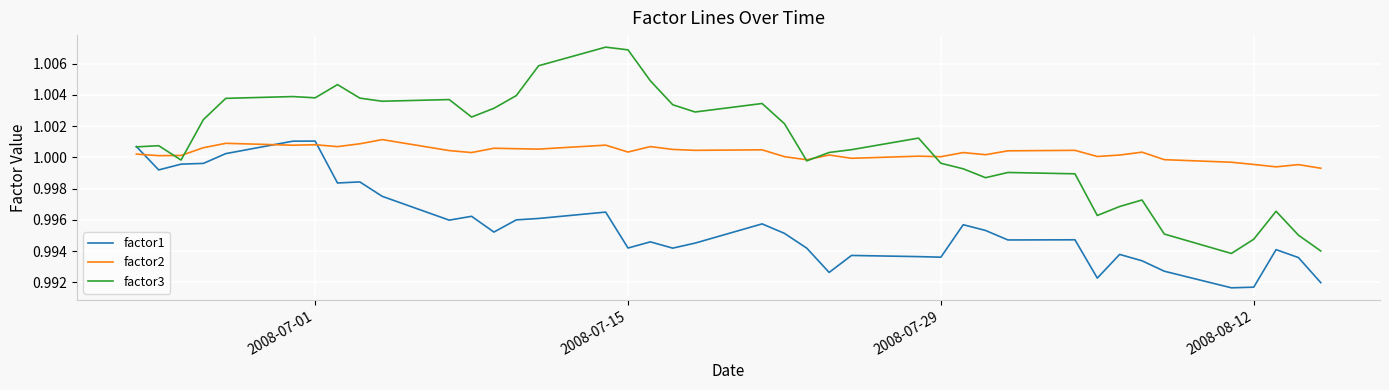

True or false: factor1 and factor2 intersect in this chart.

True